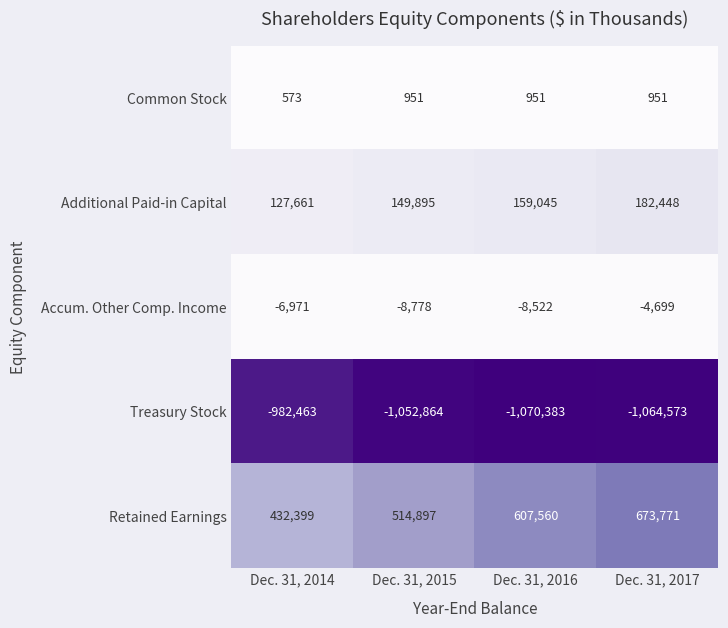

Between Dec. 31, 2015 and Dec. 31, 2016, which series saw the biggest shift?

Retained Earnings